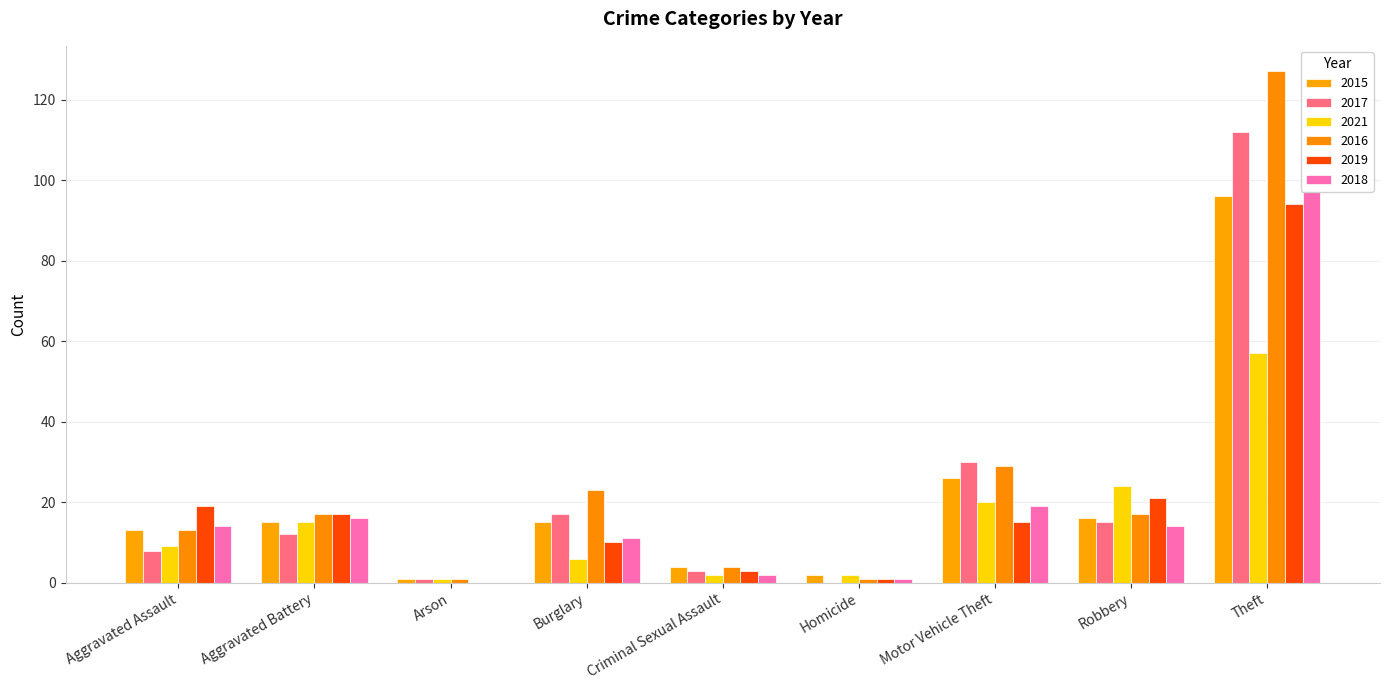

Which series has the largest total across all categories?

2016